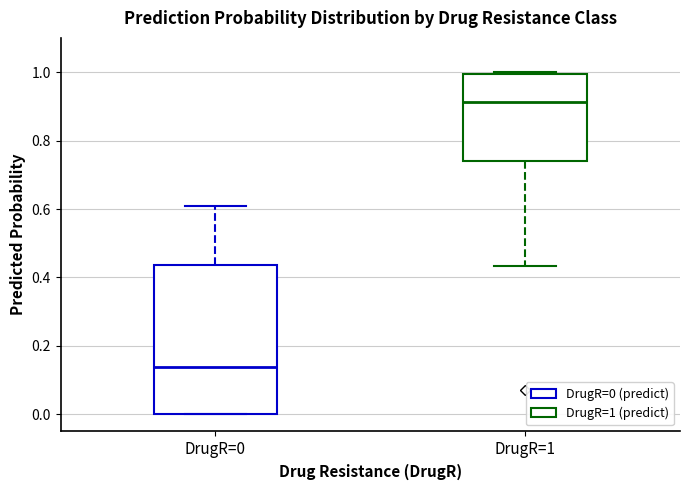

Which box has the highest median line?

DrugR=1